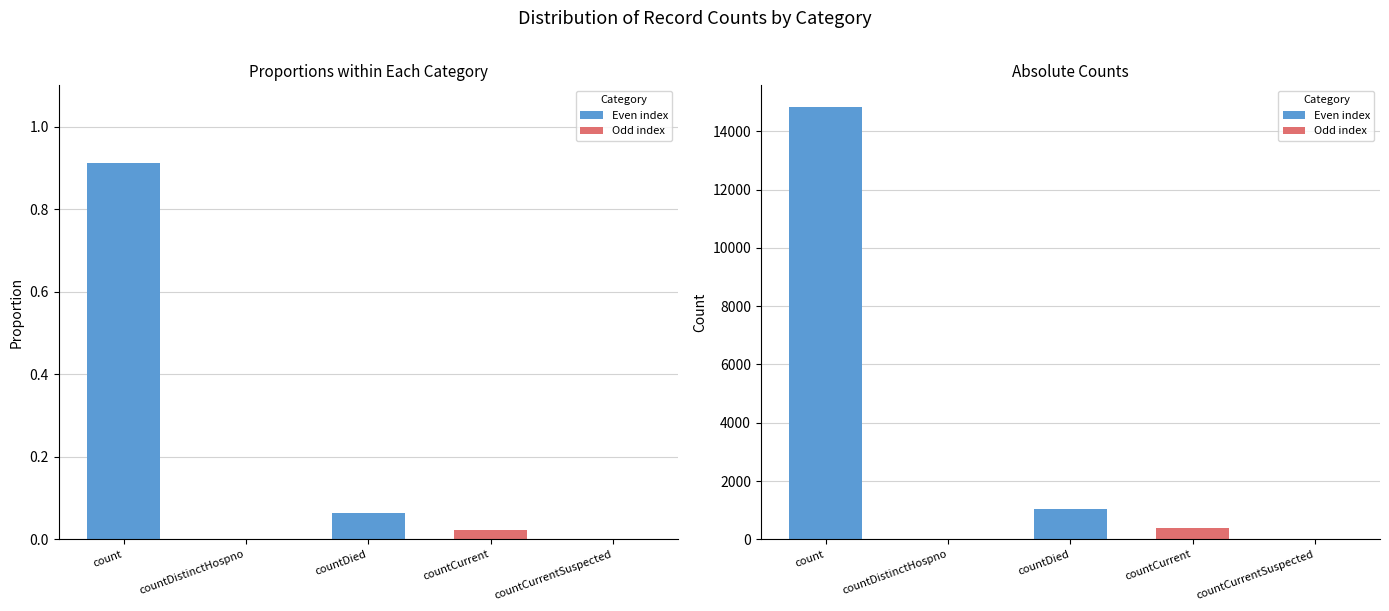

How many values are below 383?

2